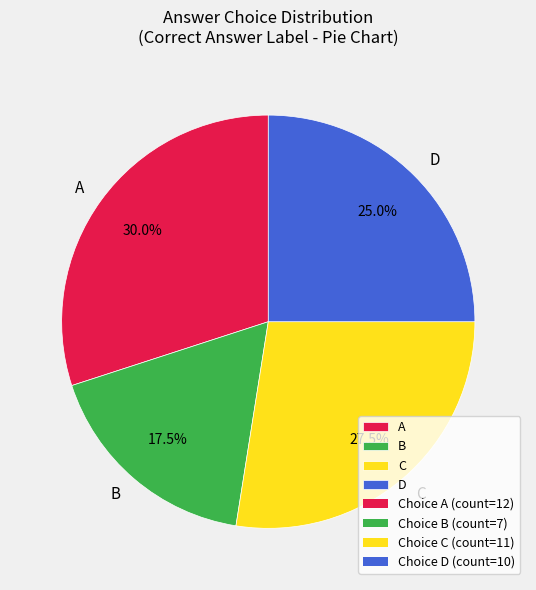

Is there any slice that represents more than half of the pie?

No